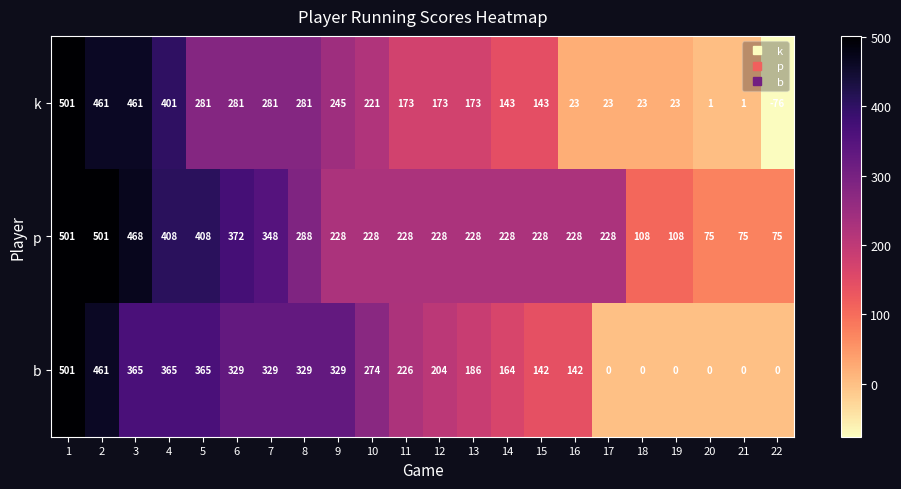

Rank the series at 12 from highest to lowest value.

p, b, k